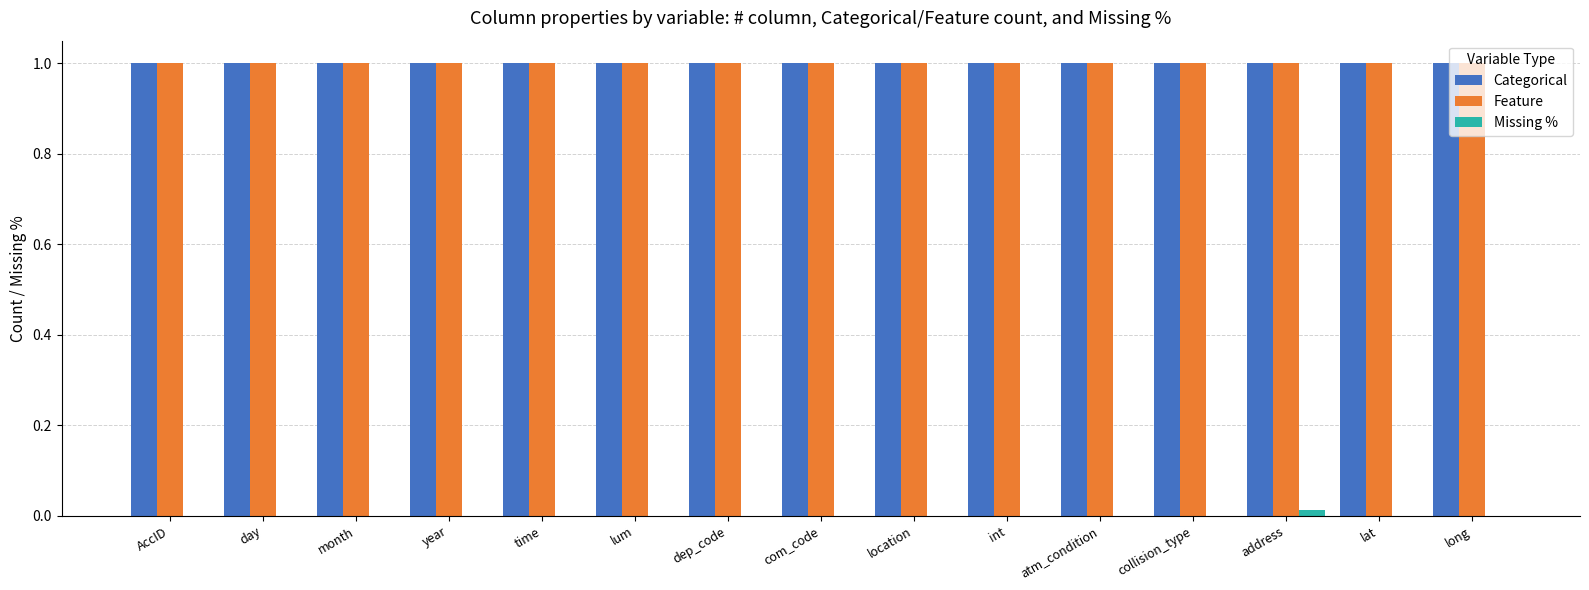

What is the total value across all series at com_code?

2.0